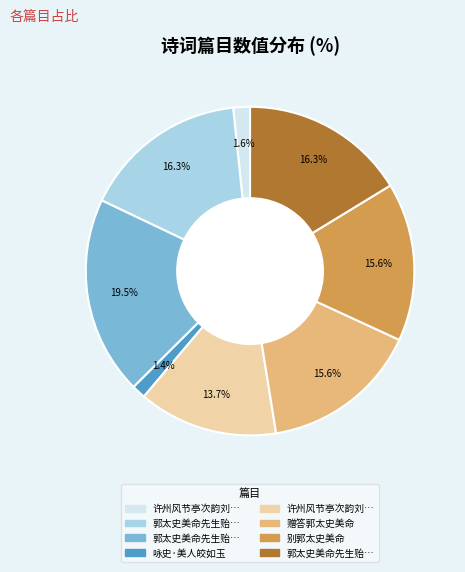

To the nearest percent, what is the average slice percentage?

12%